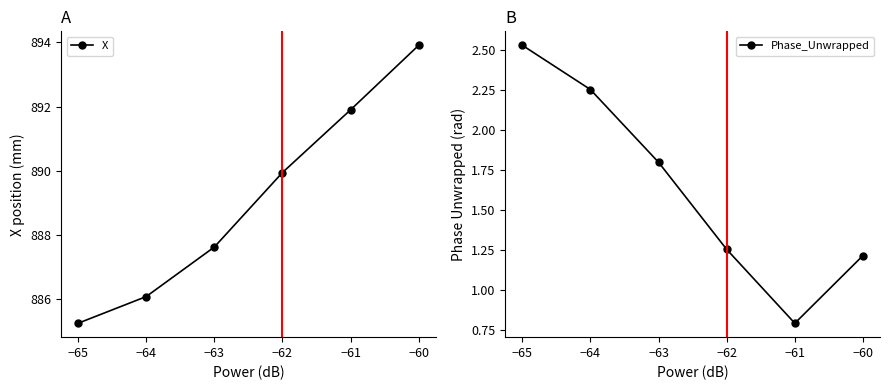

Does the chart have visible grid lines?

No